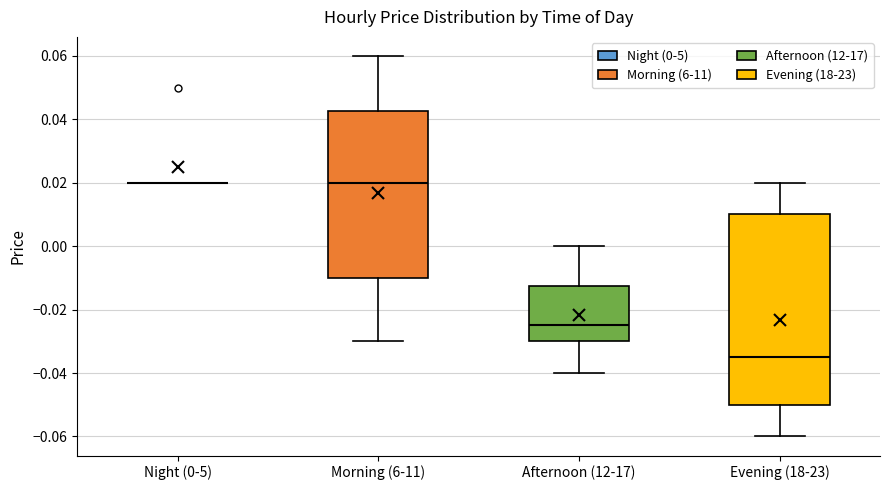

Which box is the tallest, from its lower edge to its upper edge?

Evening (18-23)